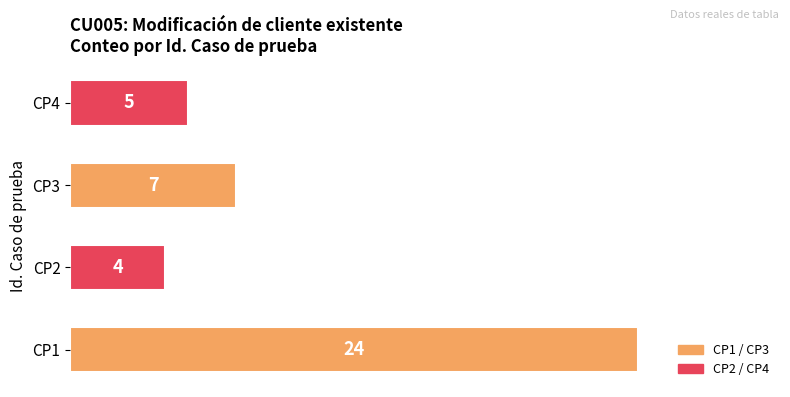

Where is the data nearest to the value 14?

CP3